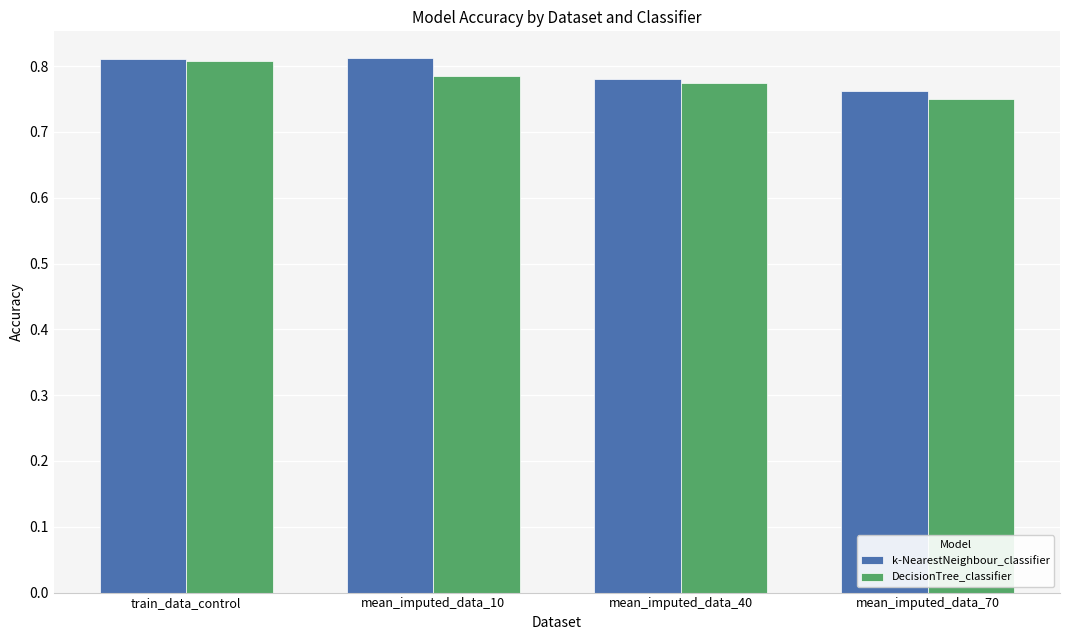

What position from the right is mean_imputed_data_40?

2